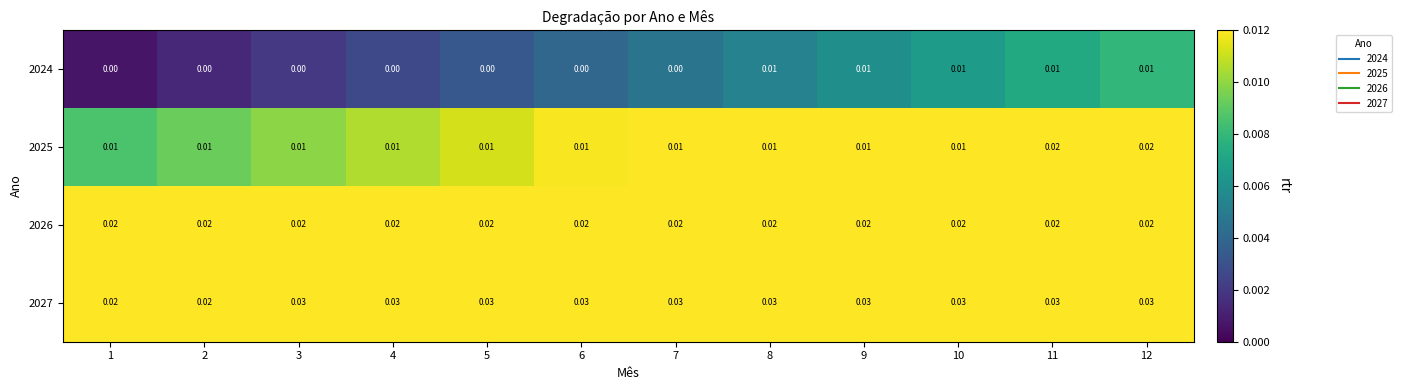

At how many categories does at least one series exceed 0?

12